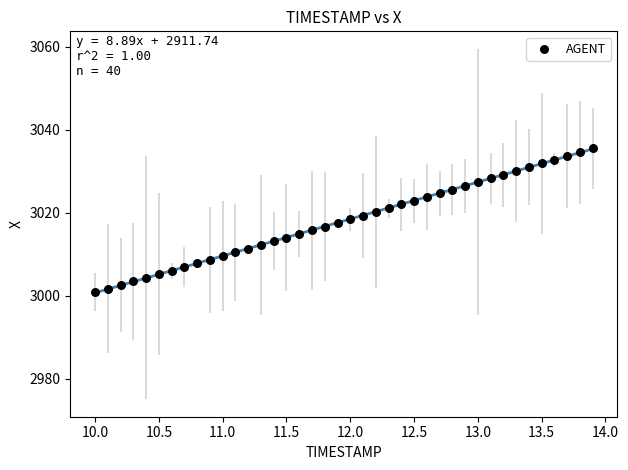

What is the range of Y values (max minus min)?

34.6